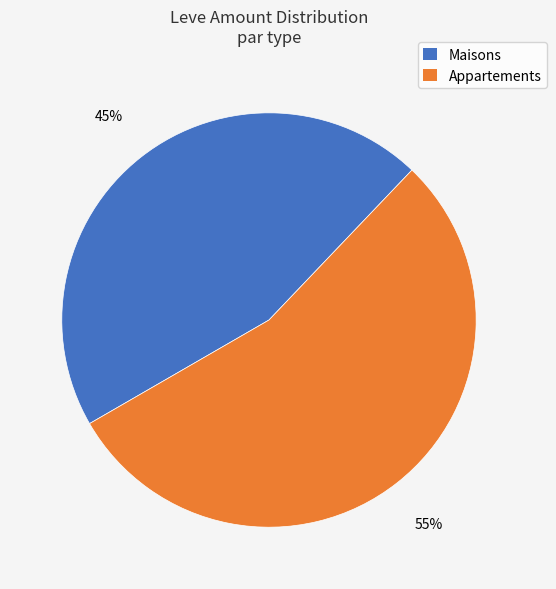

Is there a majority slice in this chart?

Yes